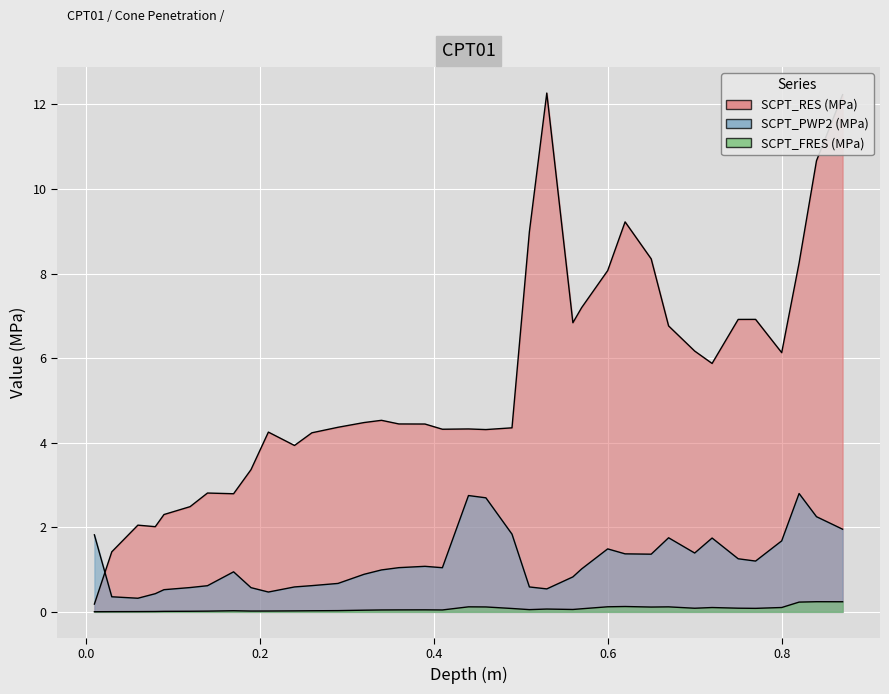

What is the value of the SCPT_RES point at the 16th from the left?

4.4